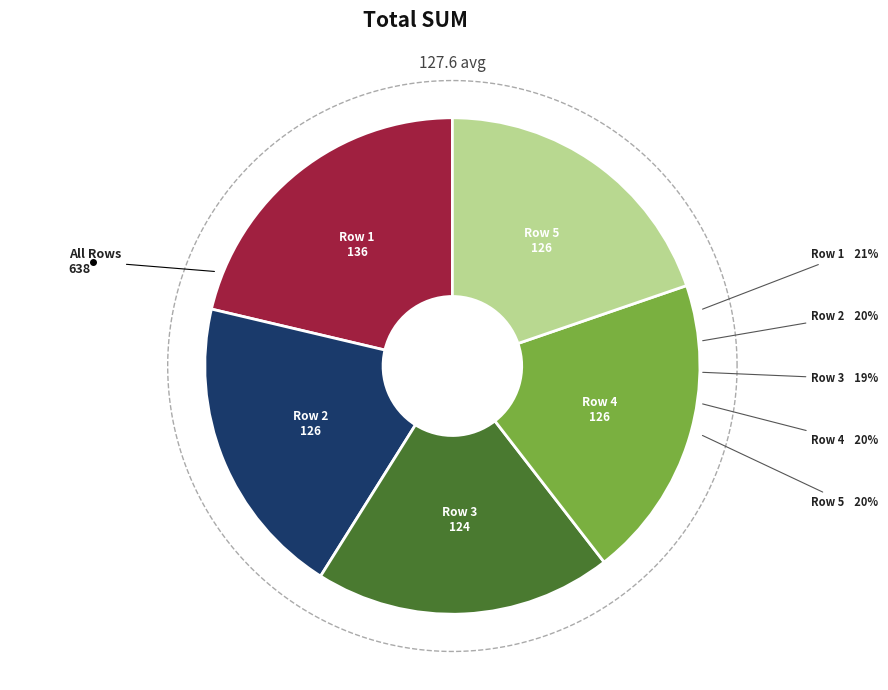

What percentage is NOT represented by Row 4?

80.3%